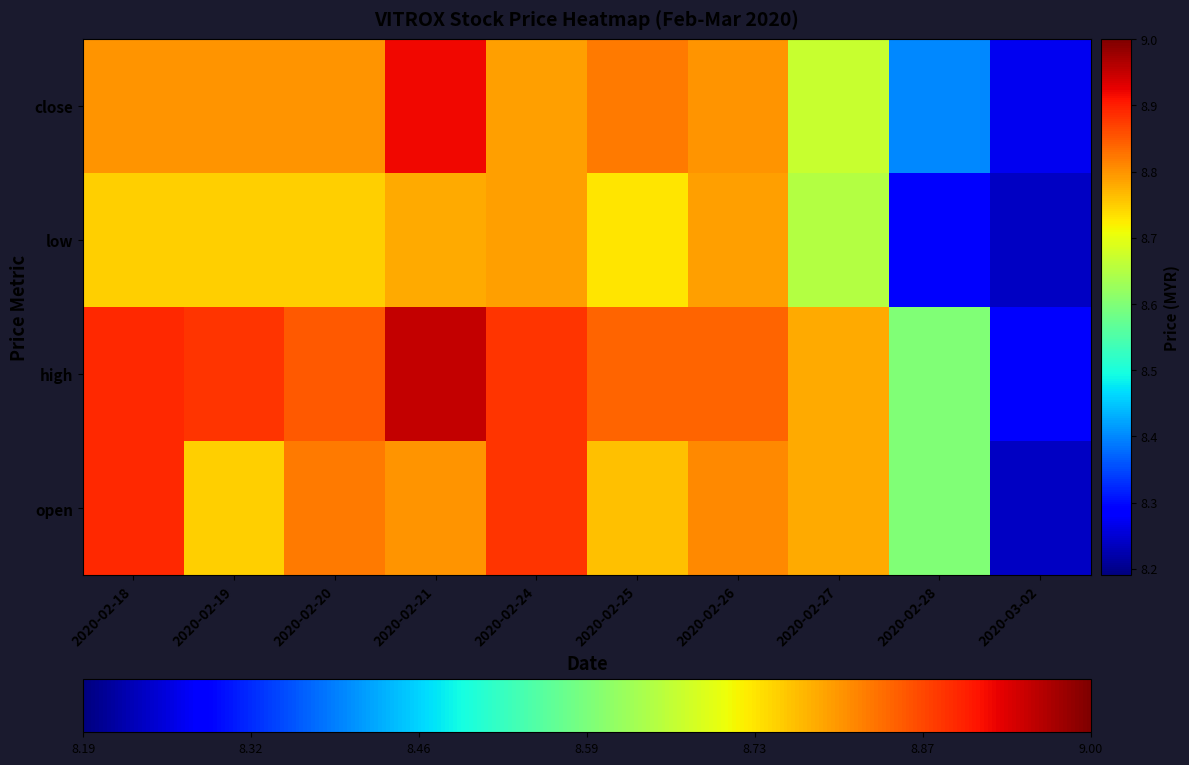

At how many categories does at least one series exceed 8?

10